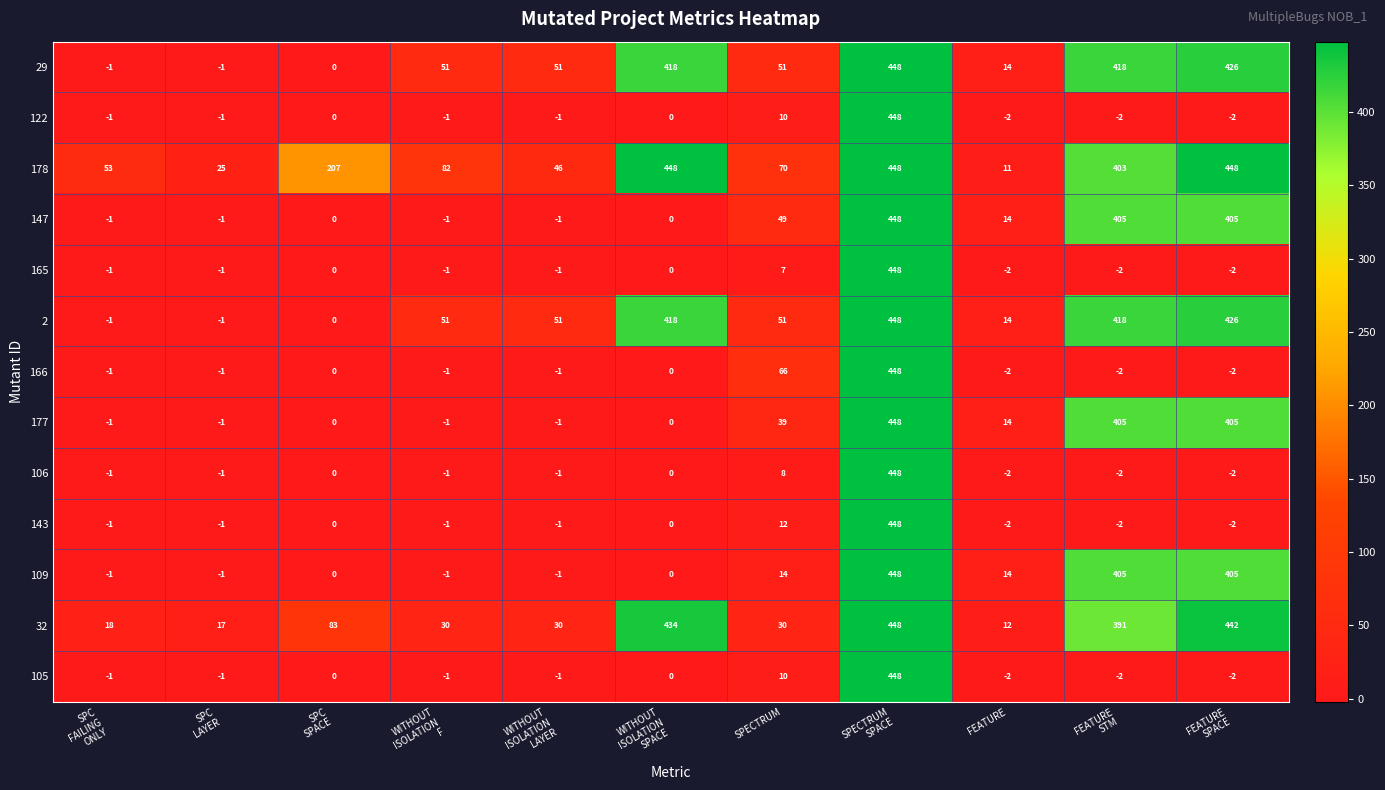

At how many categories does at least one series exceed 83?

5